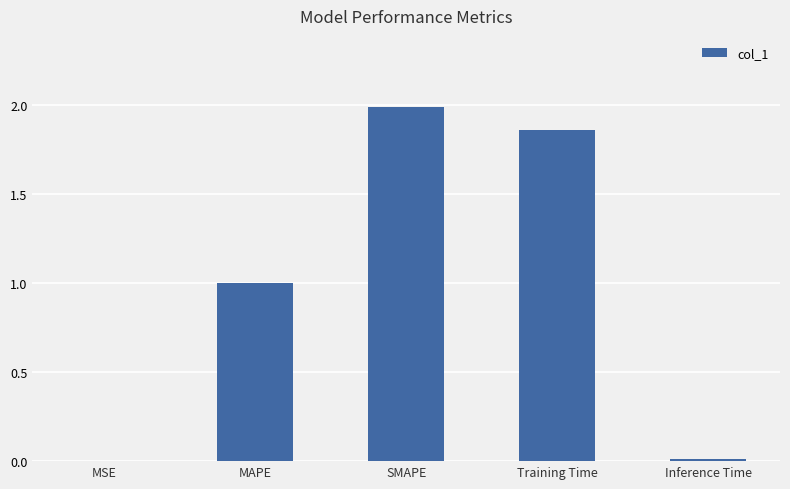

Is it true that the value at SMAPE is 2.0?

True